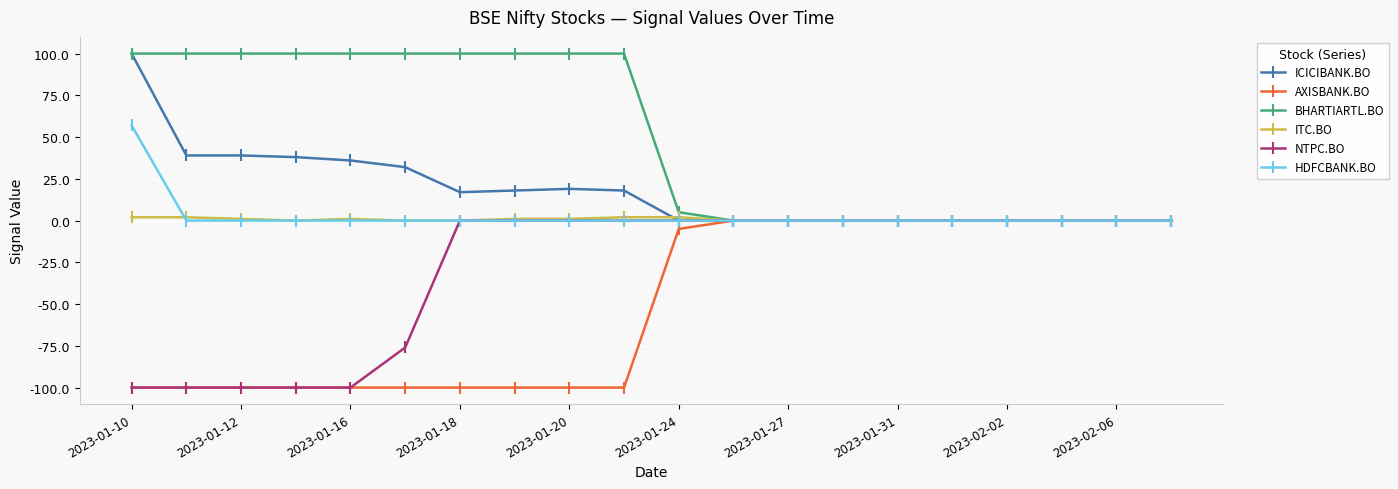

Which series has the largest total across all categories?

BHARTIARTL.BO